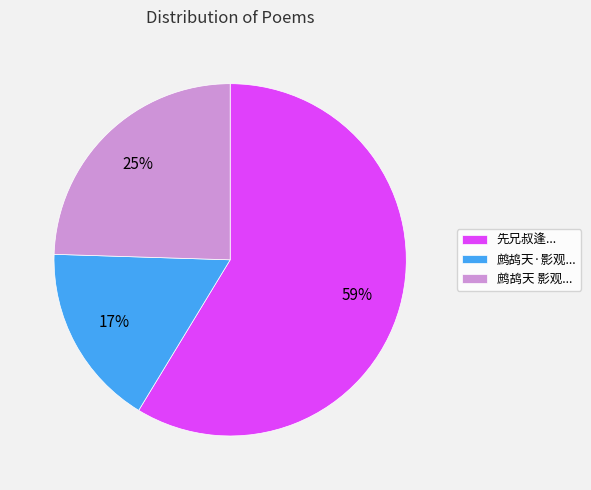

Which slice represents more than half of the pie?

先兄叔逢...